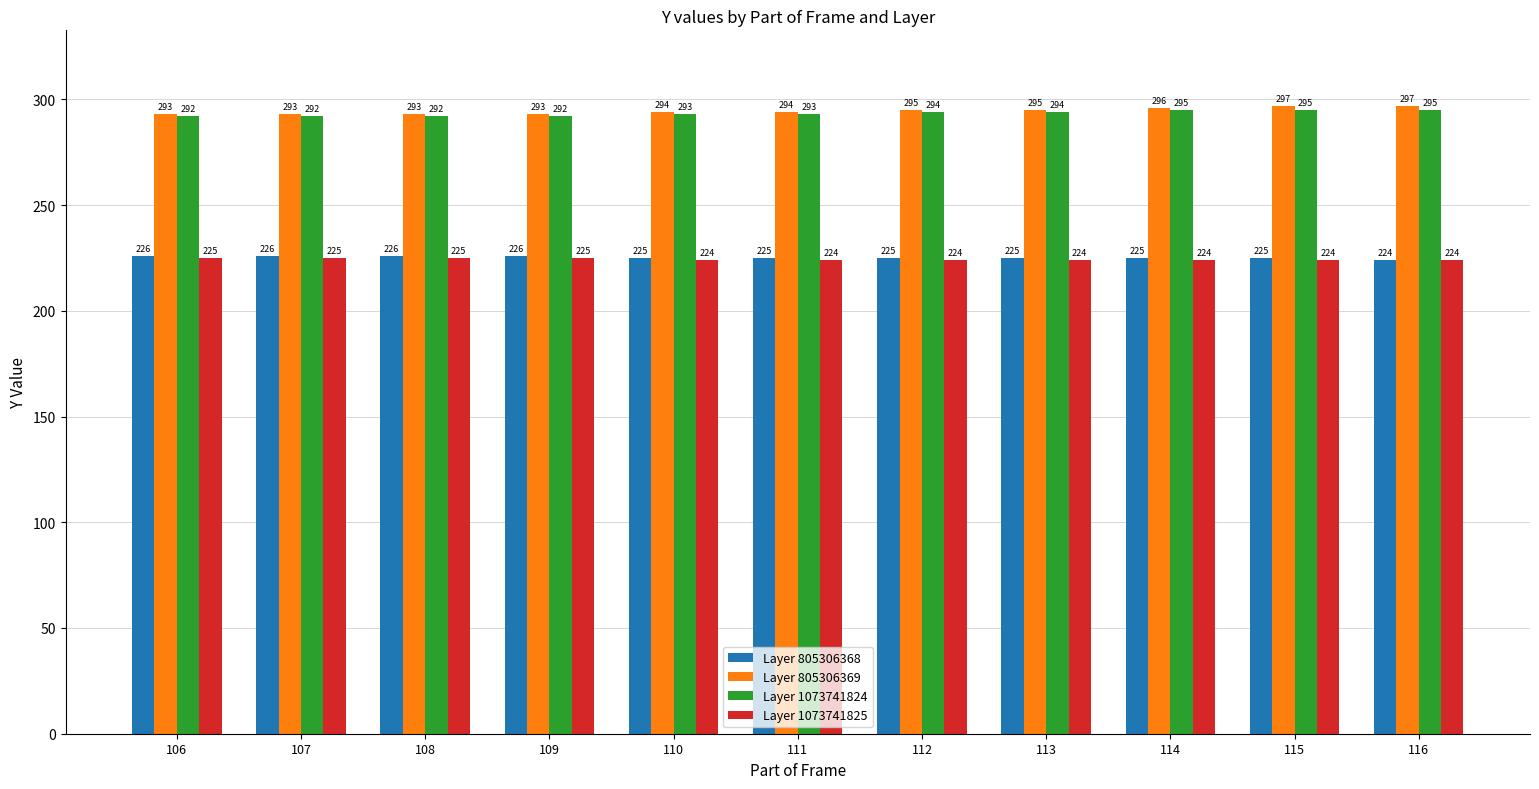

How many Layer 805306369 values are between 293 and 296?

9